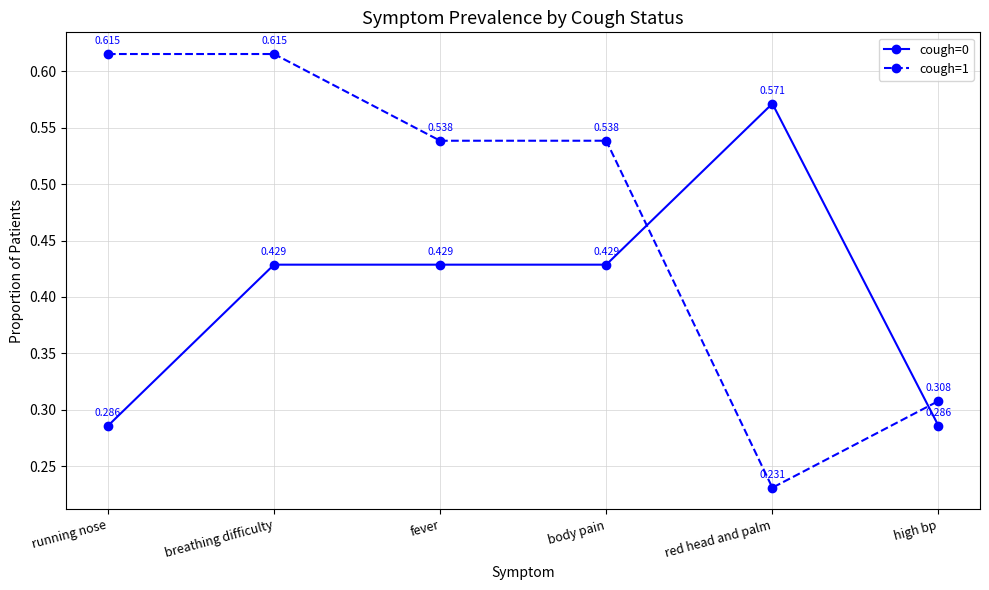

How many lines are shown in the chart?

2